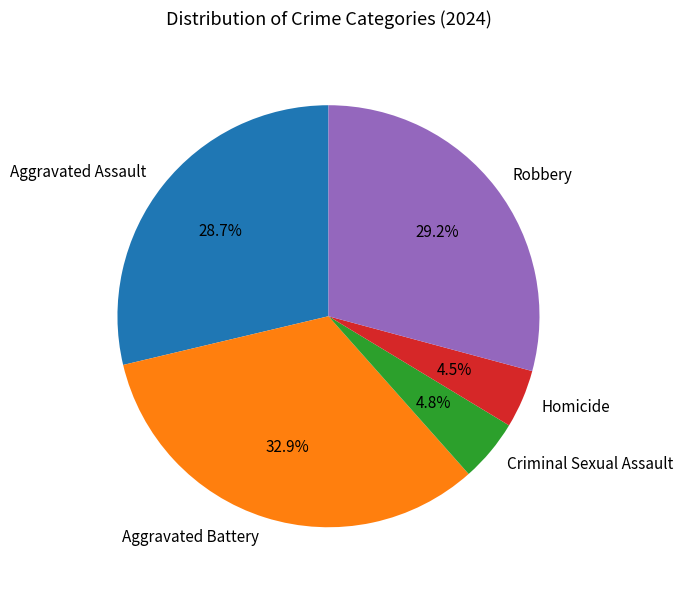

Which category has the biggest portion of the pie?

Aggravated Battery